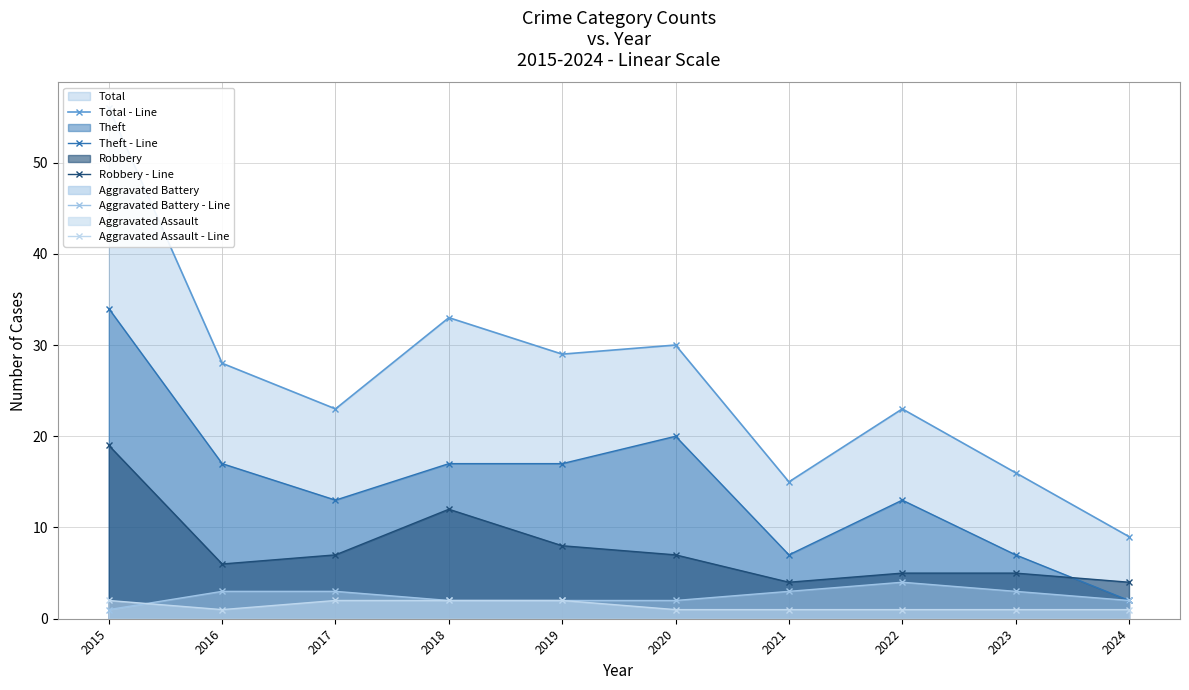

What is the value of the Aggravated Battery - Line point at the 1st from the left?

1